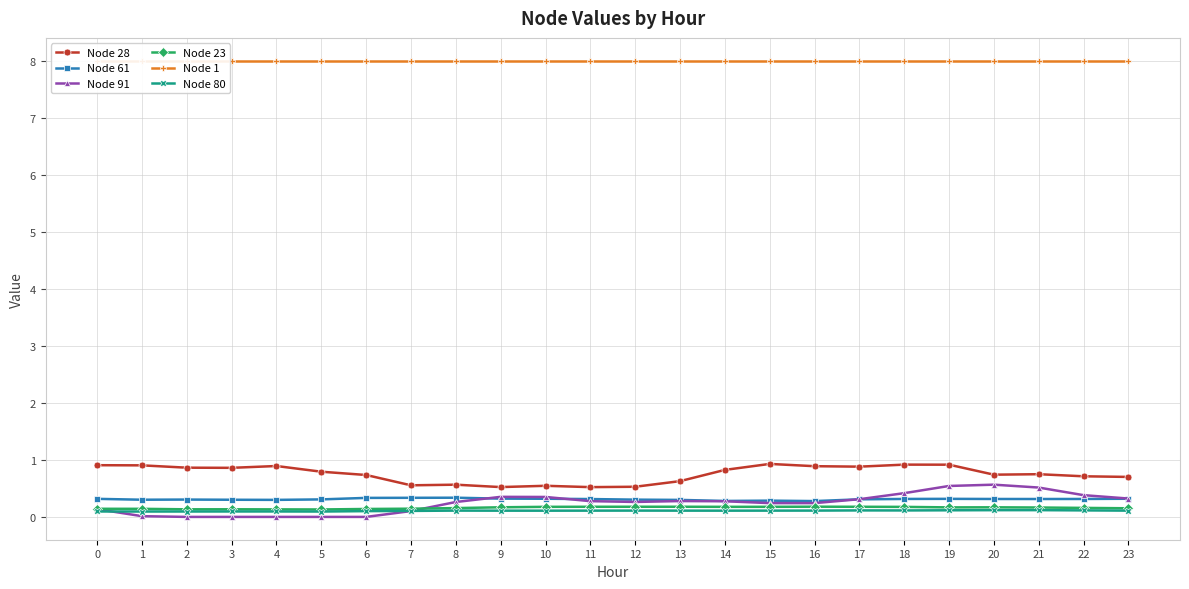

True or false: Node 61 has more than 0 points higher than both neighbors.

True